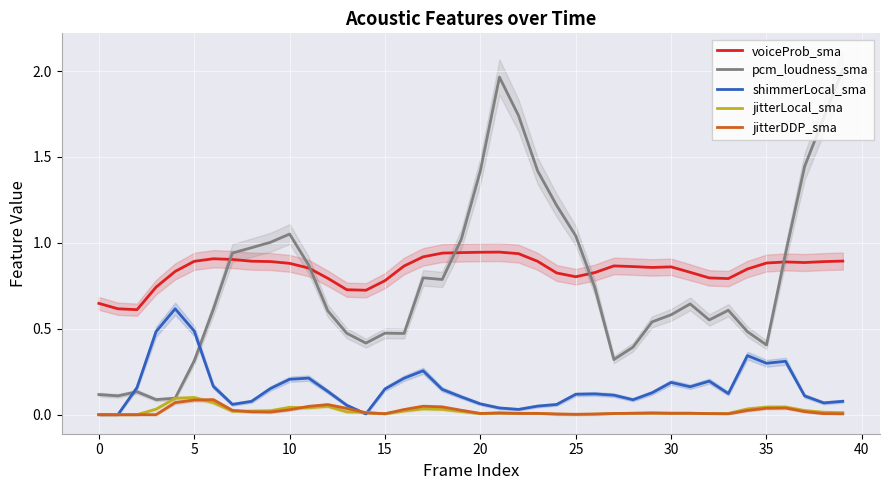

In jitterDDP_sma, how many points are higher than both neighbors (excluding endpoints)?

8